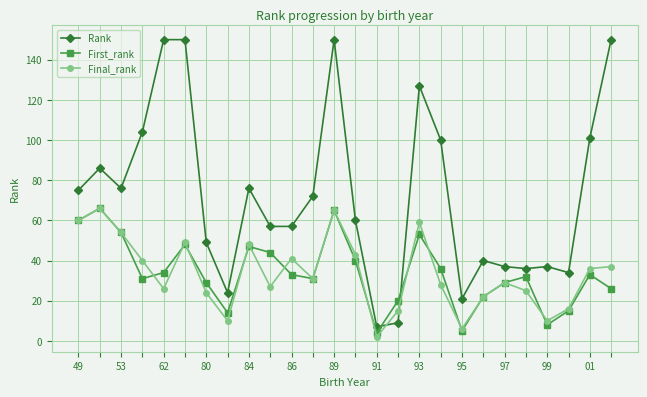

What is the highest value of the Rank series?

150